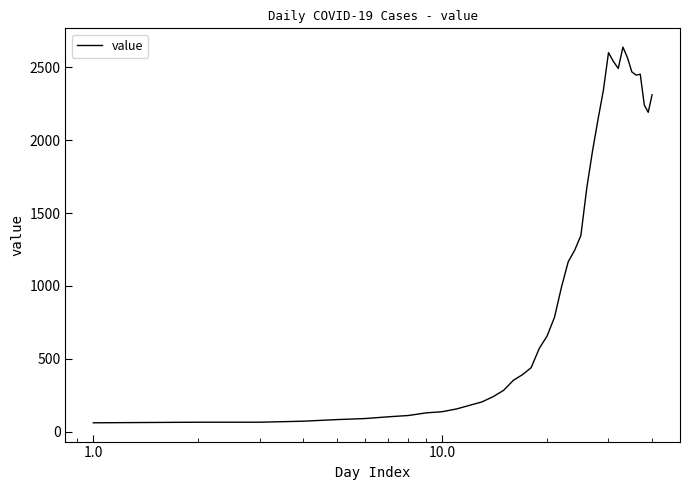

What is the maximum value shown in the chart?

2638